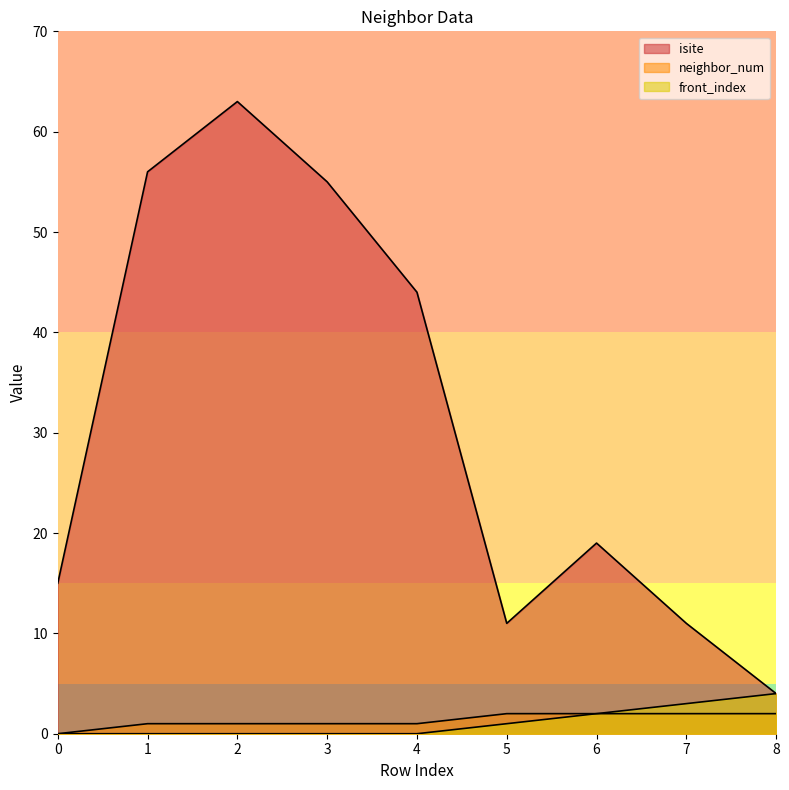

Is the value of neighbor_num at 2 greater than the value of front_index at 3?

Yes